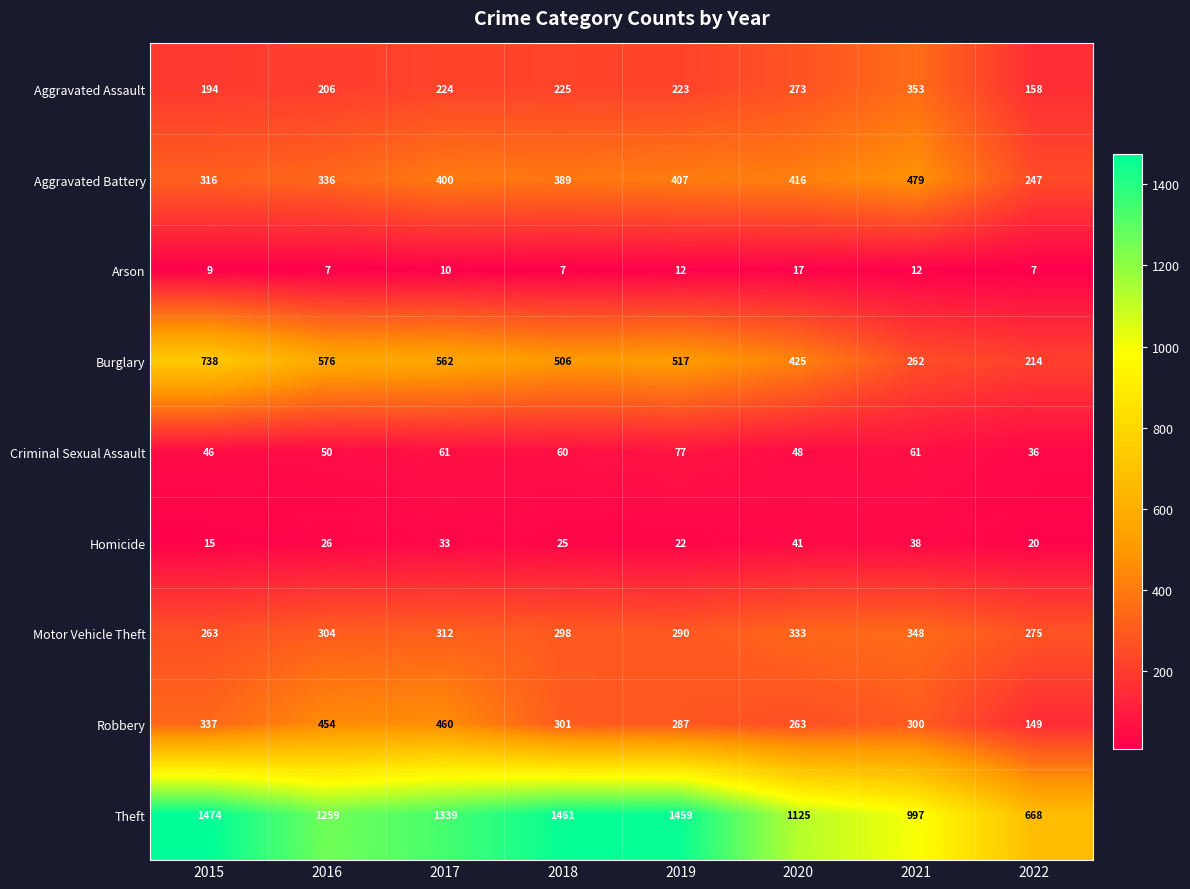

Which series changed the most between 2016 and 2019?

Theft